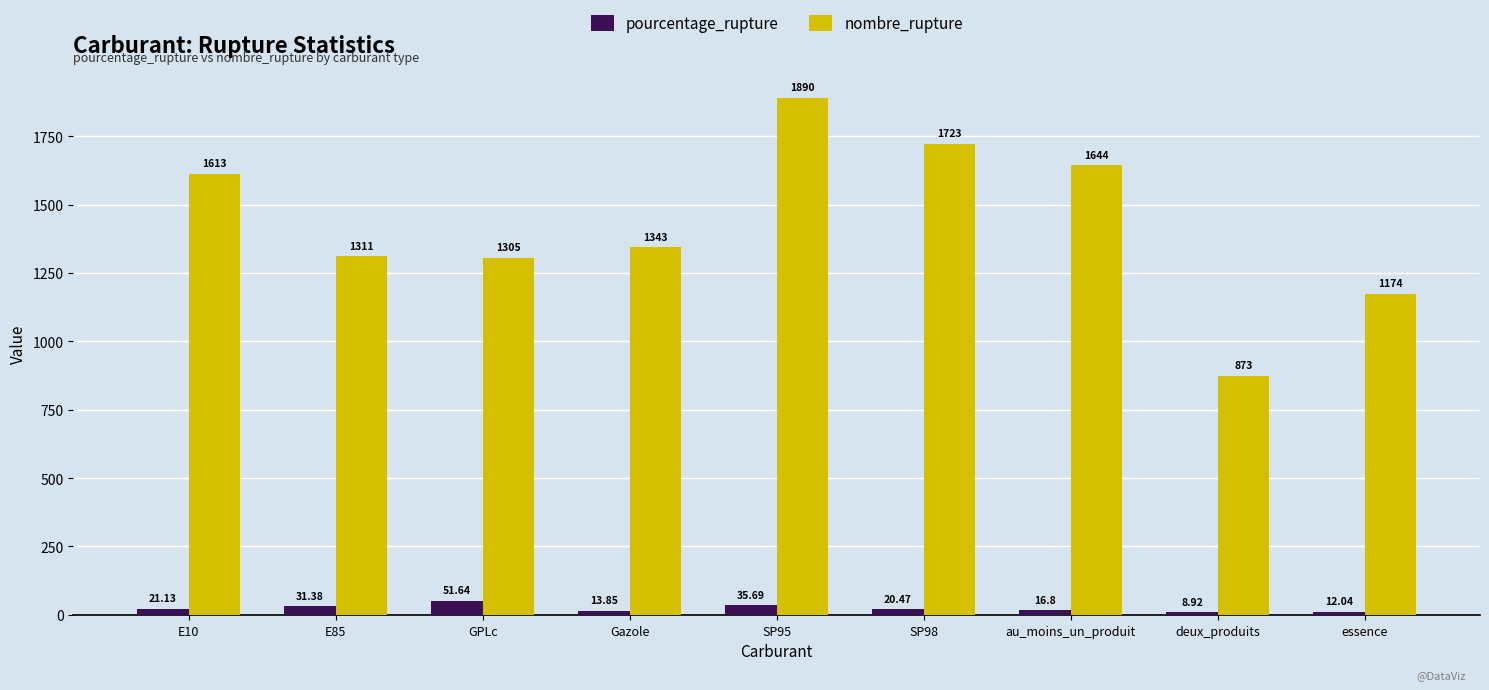

What is the sum of the nombre_rupture values at SP98 and deux_produits?

2596.0